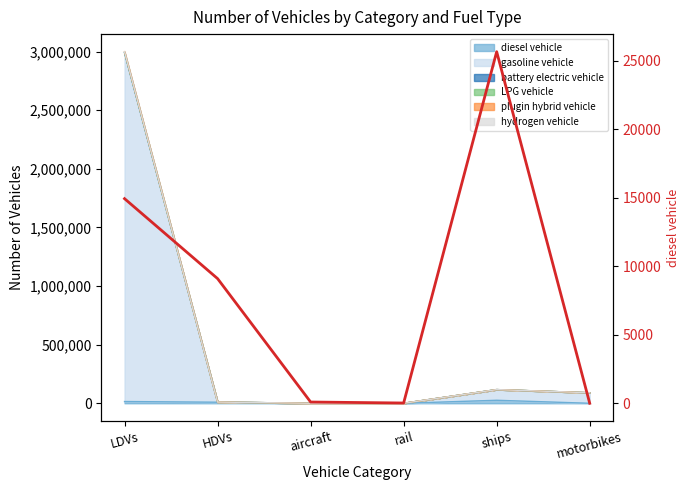

What is the difference between the maximum and minimum values?

25672.0